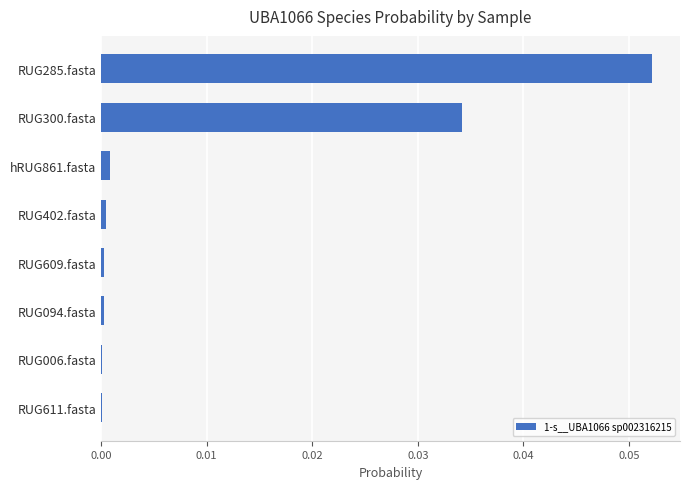

True or false: the data shows 0.0 at RUG006.fasta.

True